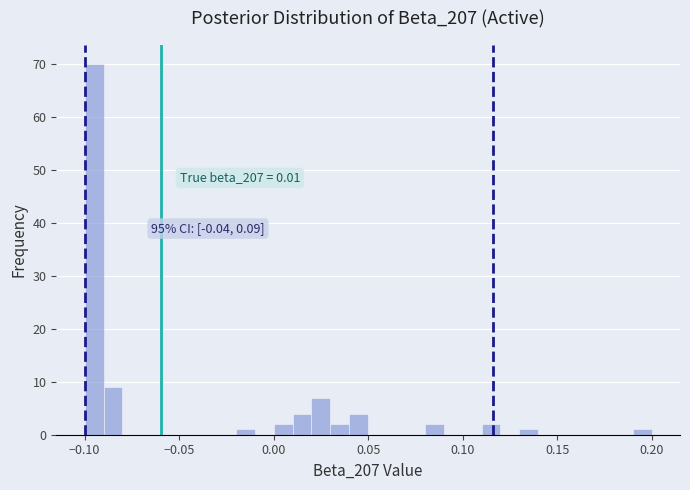

Around what value on the x-axis is the tallest bar? Give the approximate position of its centre, as read against the axis.

-0.095